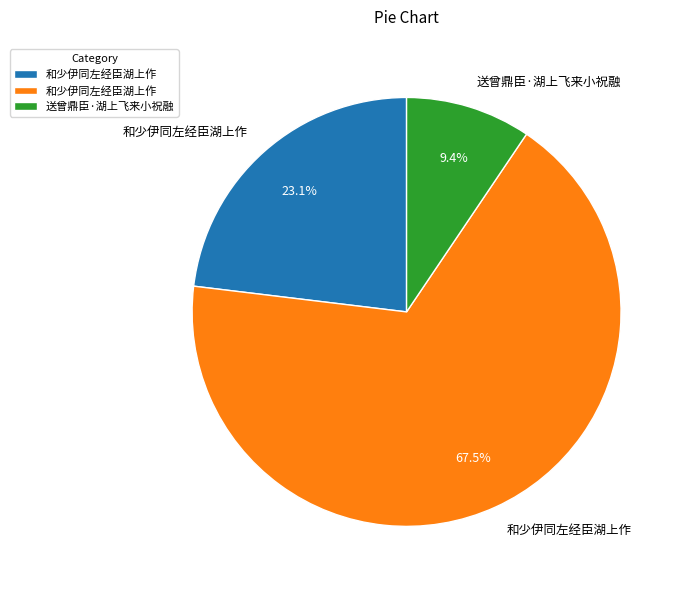

How many segments does this pie chart have?

3